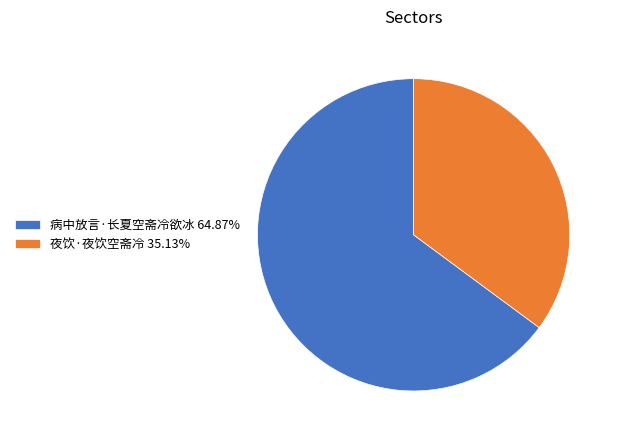

Count the number of slices in the pie.

2